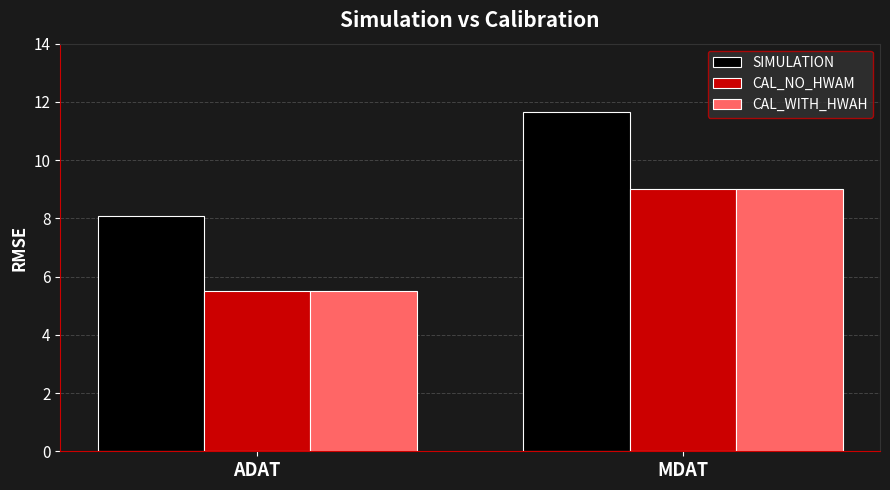

Which series has the largest total across all categories?

SIMULATION